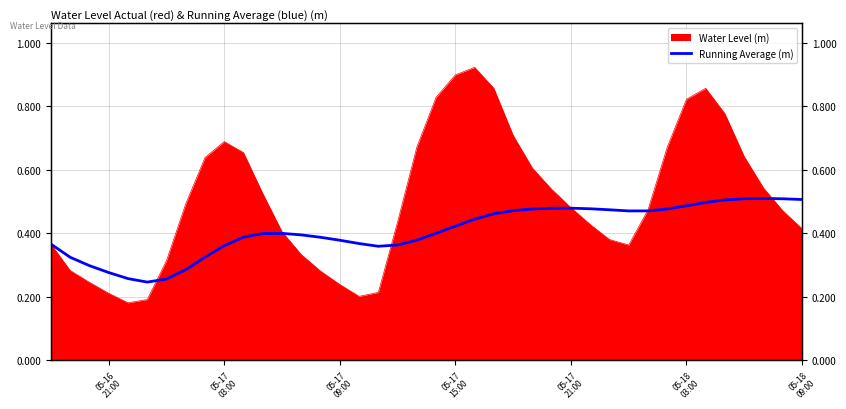

Is it true that the value at 28 is 0.2?

False